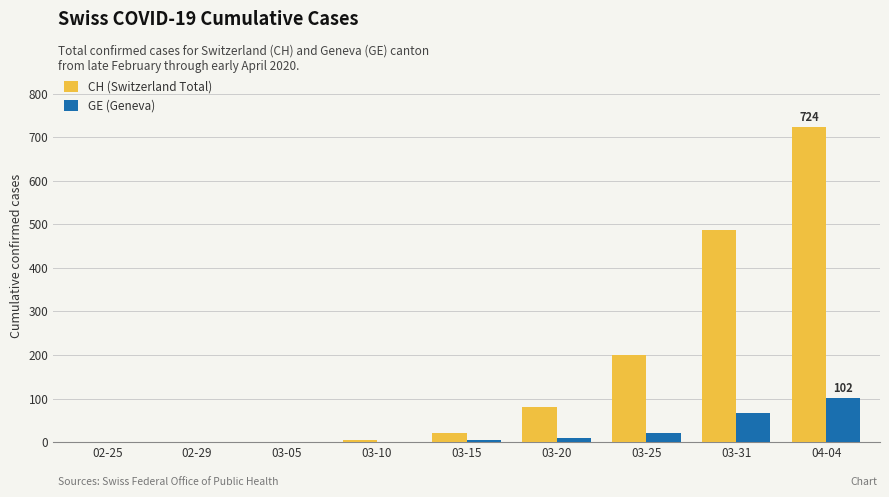

At which label is GE (Geneva) closest to 51?

03-31